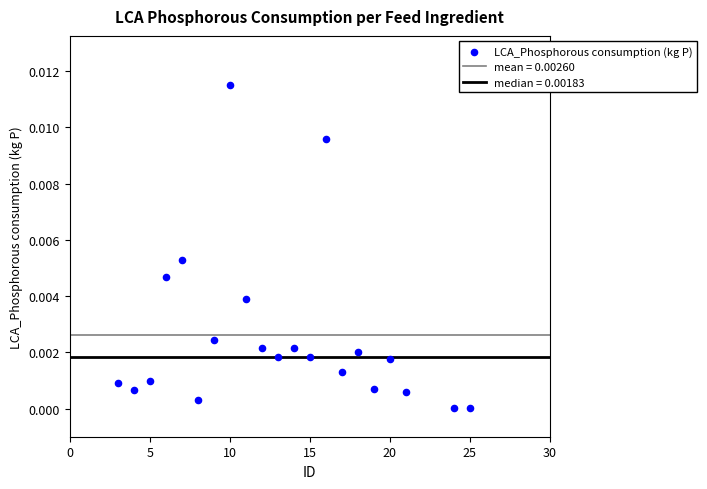

What is the range of X values (max minus min)?

22.0